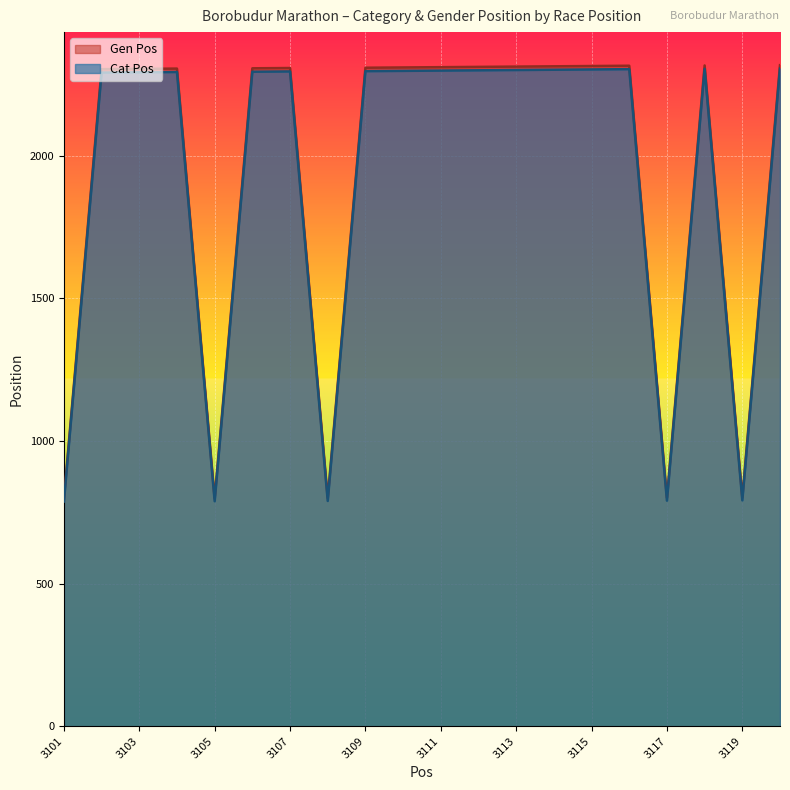

At how many categories does at least one series exceed 1697?

15